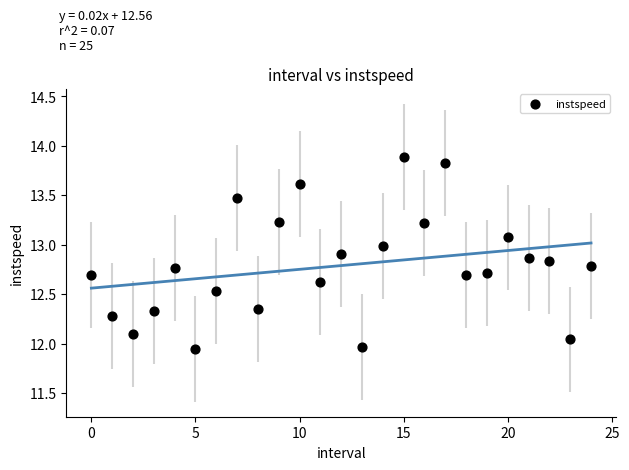

What is the range of Y values (max minus min)?

1.9